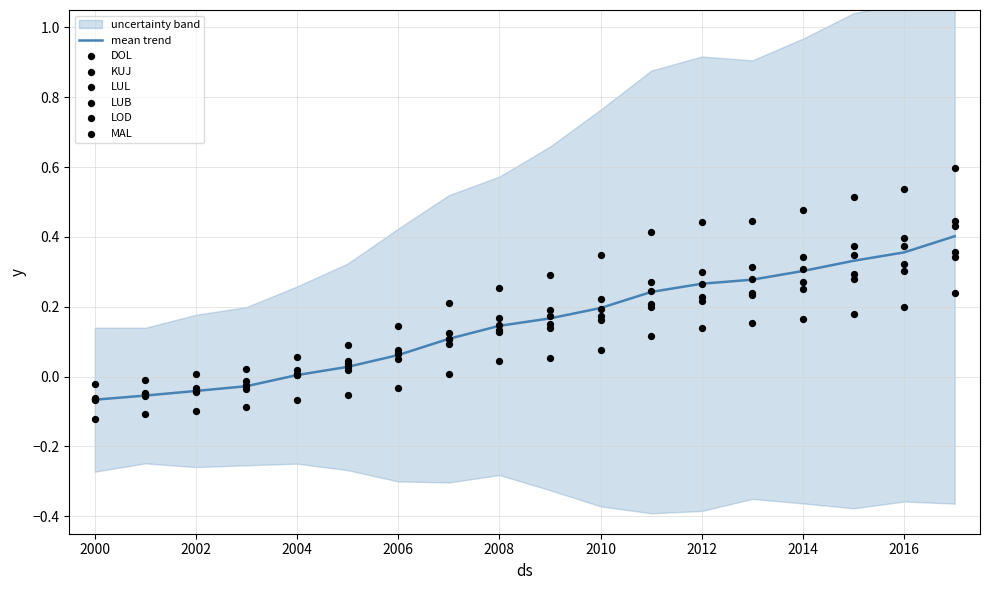

Is the value of KUJ at 2015 greater than the value of LOD at 2015?

No